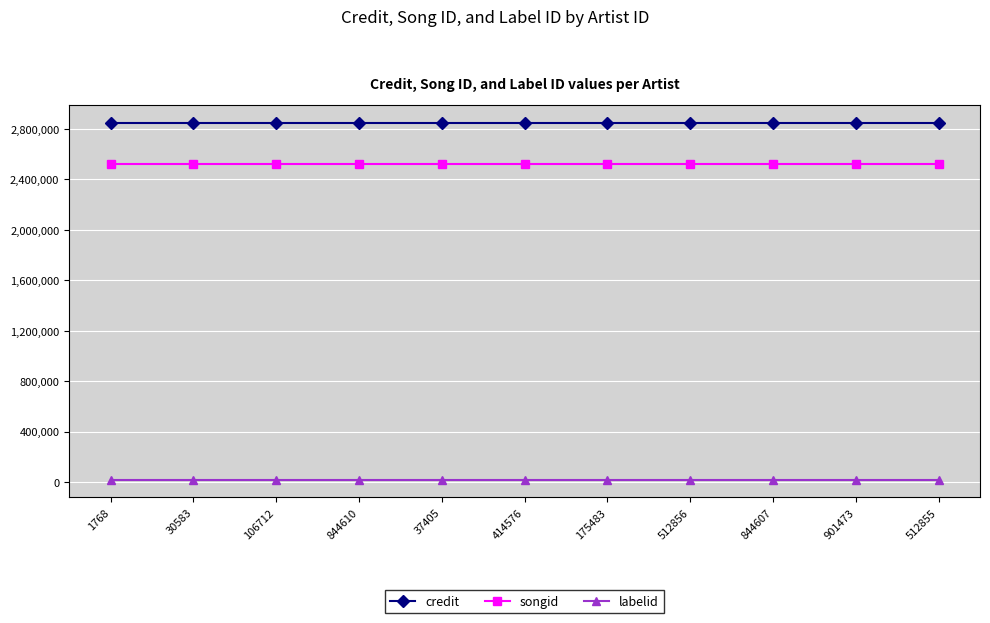

What is the lowest value of the songid series?

2520007